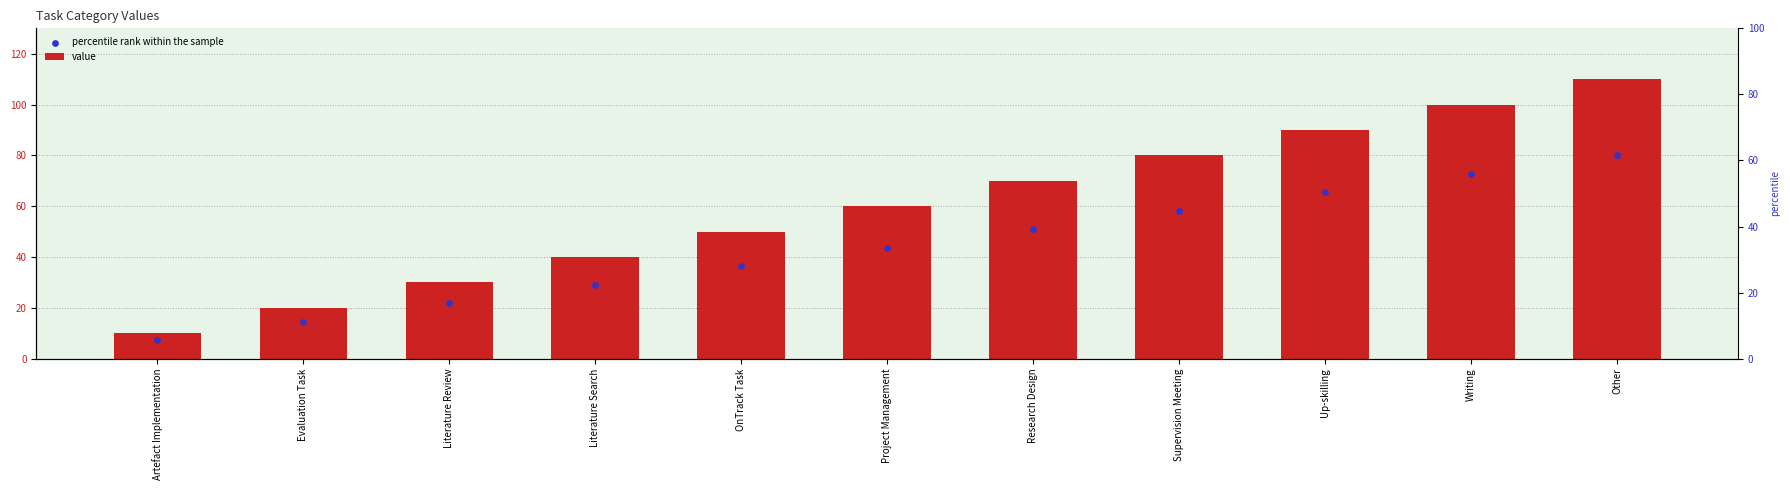

Which series has the largest total across all categories?

value